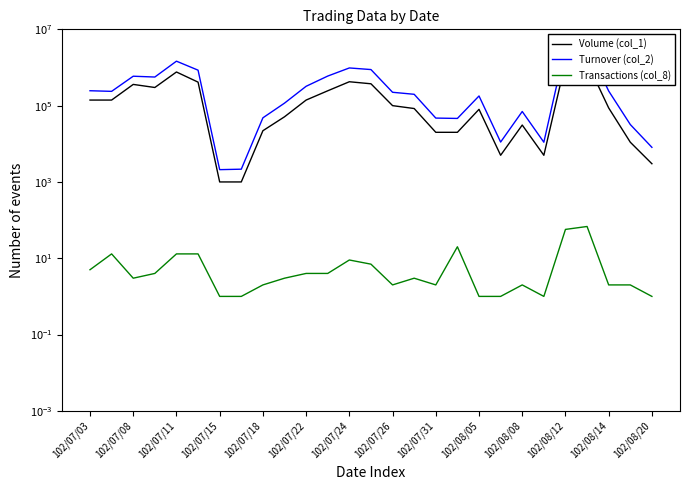

Reading left to right, what are all the values shown in this chart?

Volume (col_1): 140000	140000	360000	299000	762000	413000	1000	1000	22000	51000	140000	245000	423000	374000	100000	84000	20000	20000	80000	5000	31000	5000	1366000	1369000	87000	11000	3000
Turnover (col_2): 245800	236800	590400	562120	1463090	850510	2100	2160	47940	116280	321430	595890	972410	882340	224000	198320	47200	46200	179200	11100	70230	11000	3542500	3710710	241860	31980	8070
Transactions (col_8): 5	13	3	4	13	13	1	1	2	3	4	4	9	7	2	3	2	20	1	1	2	1	57	68	2	2	1